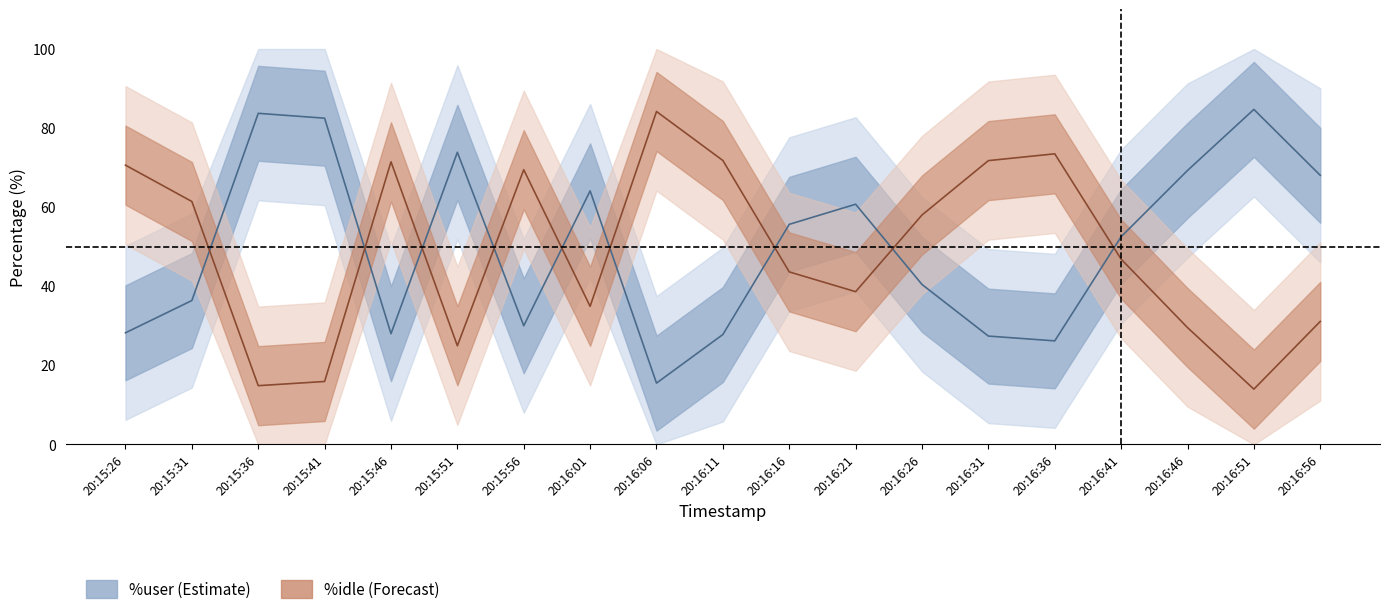

Between 20:16:51 and 20:16:11, which is larger?

20:16:51